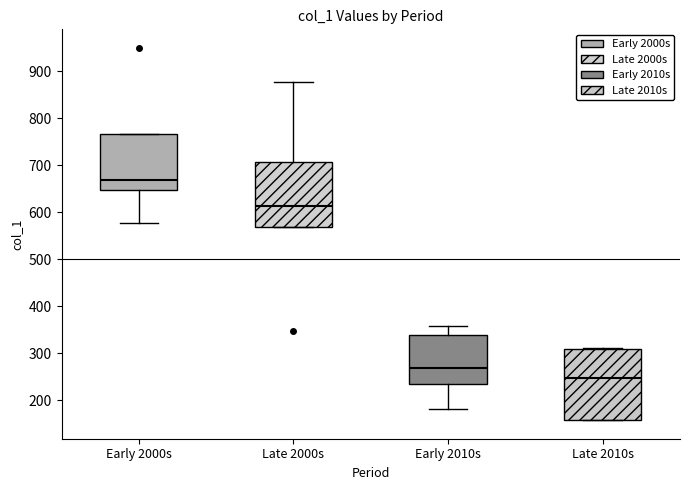

Comparing the boxes themselves (not the whiskers), which one is the tallest?

Late 2010s